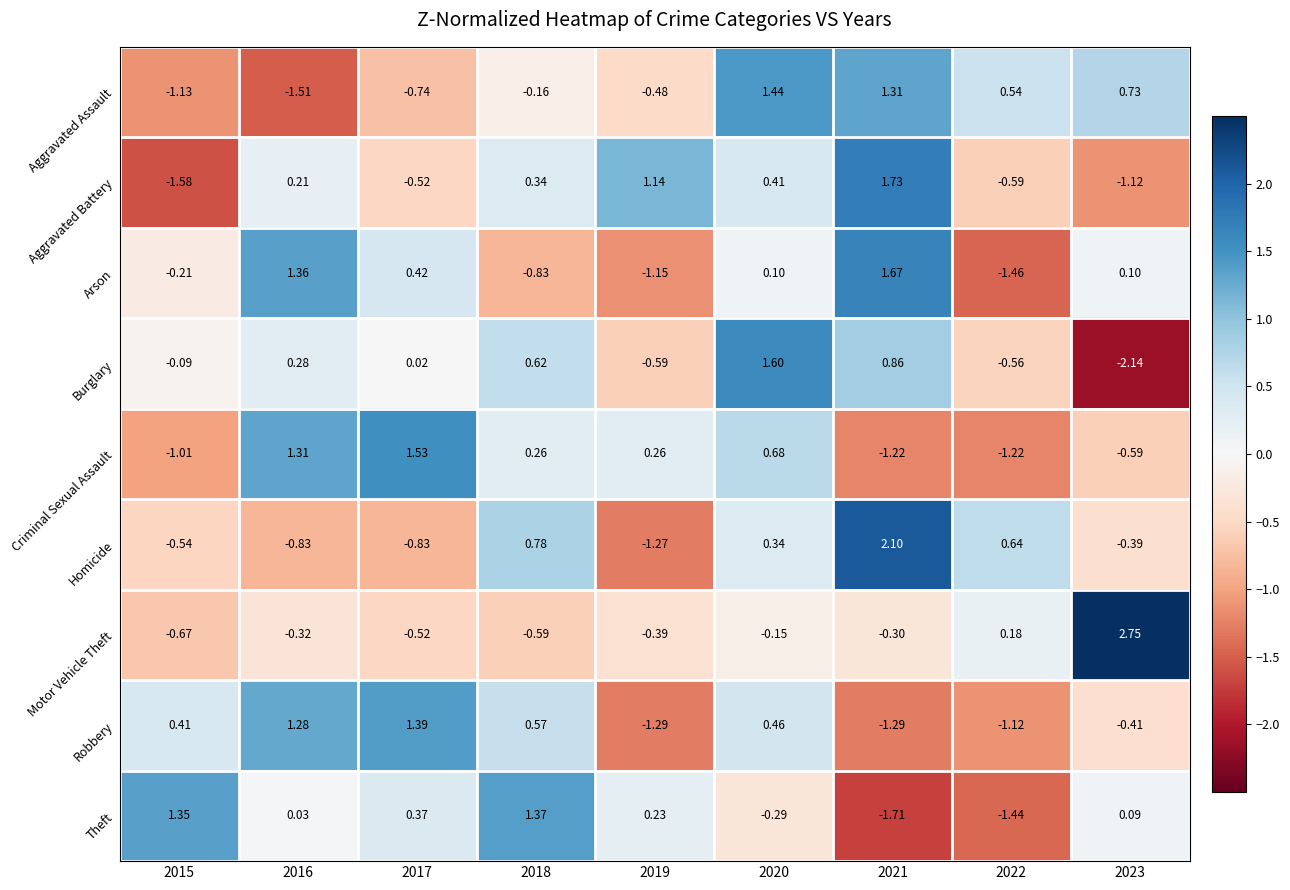

Which series changed the most between 2018 and 2019?

Homicide